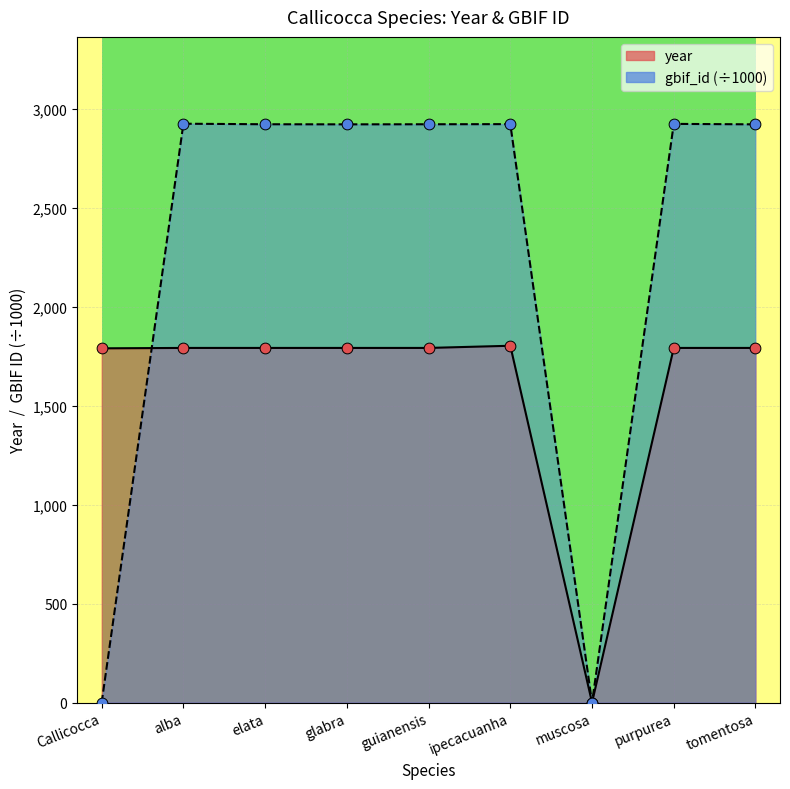

What is the total value across all series at tomentosa?

4711.2